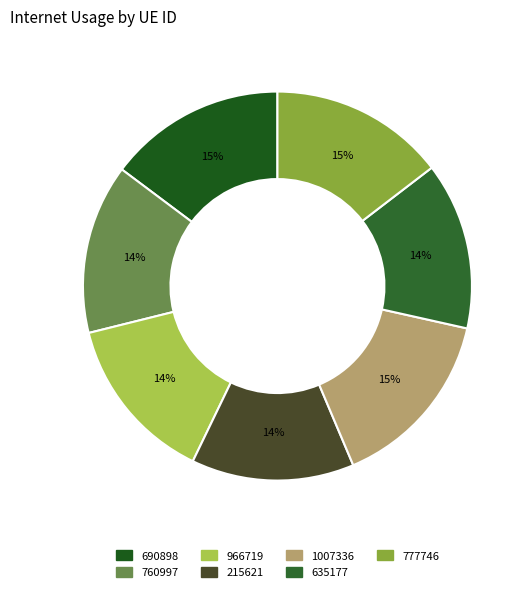

Count the number of slices in the pie.

7